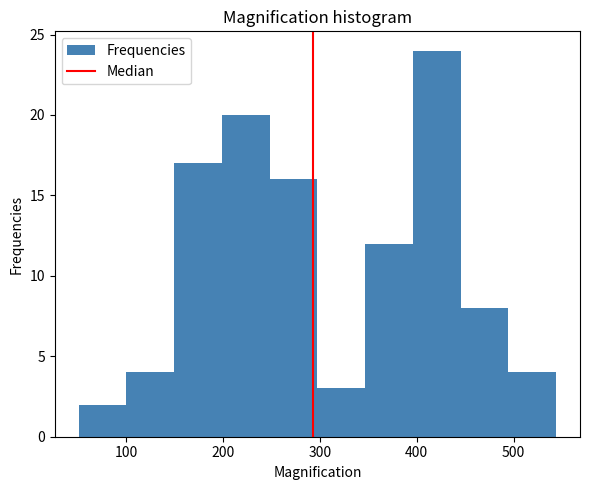

What is the height of the bar covering 300 to 350 on the x-axis? Neither the bar edges nor the heights are printed on the chart, so give them approximately, as read against the axes.

3